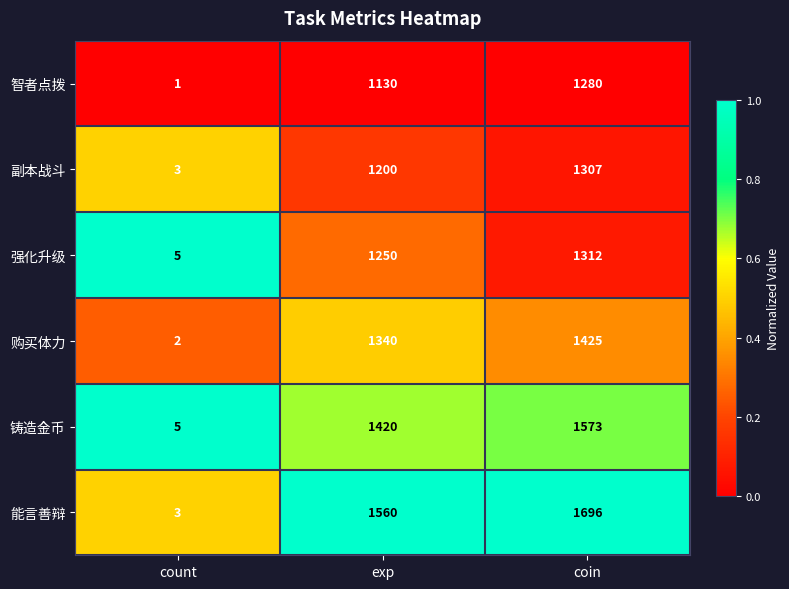

Which category has the highest value across all series?

coin